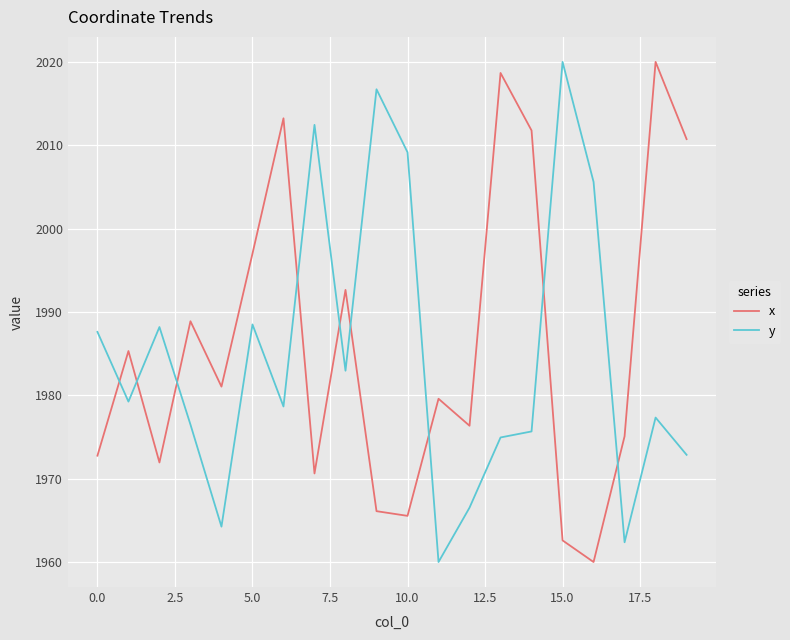

What is the greatest value displayed?

2020.0